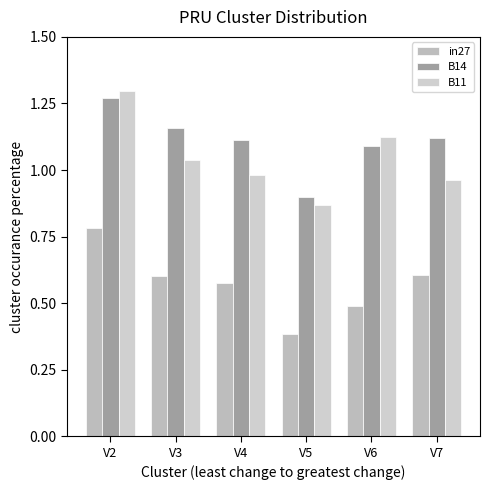

At V7, list the series in order from smallest to largest.

in27, B11, B14